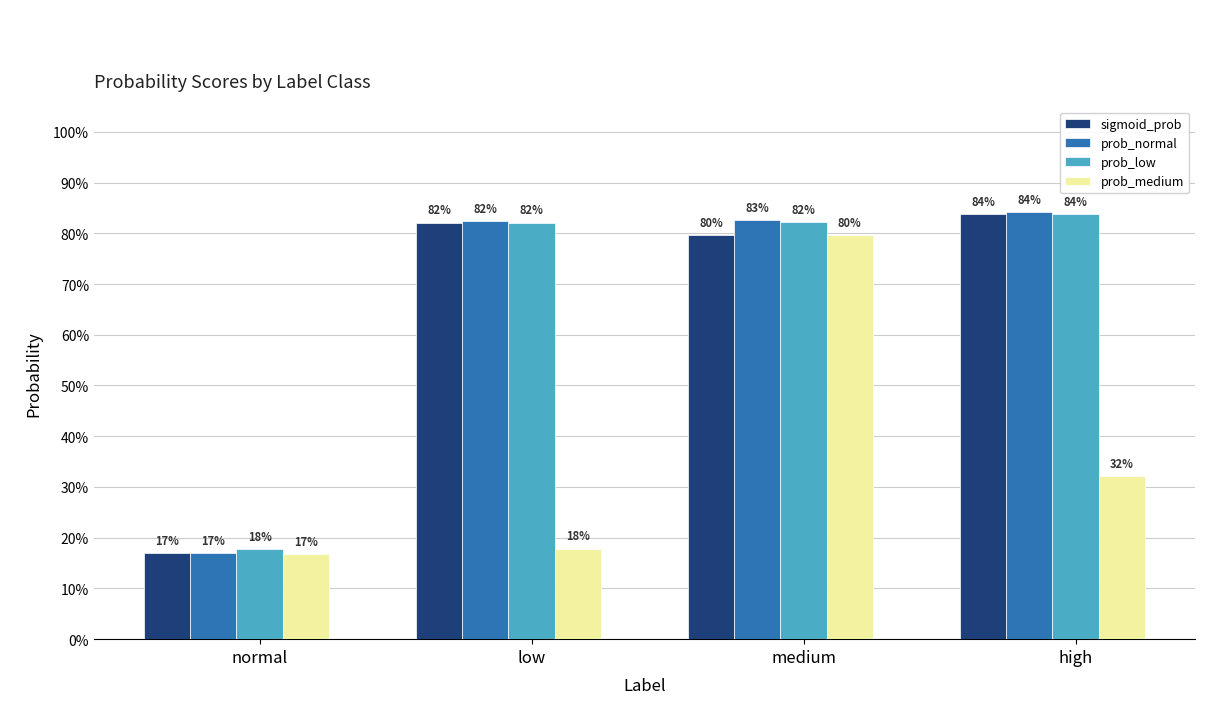

What is the label of the 2nd bar from the right?

medium